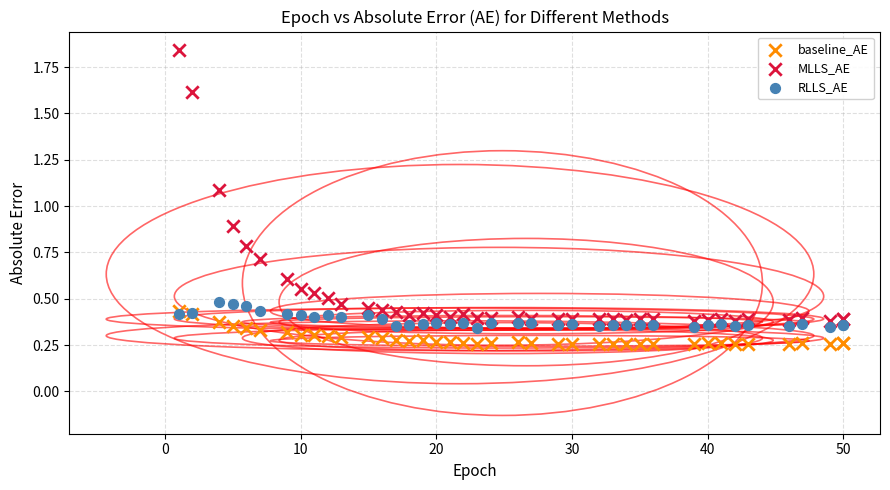

Which series contains the lowest Y value?

baseline_AE